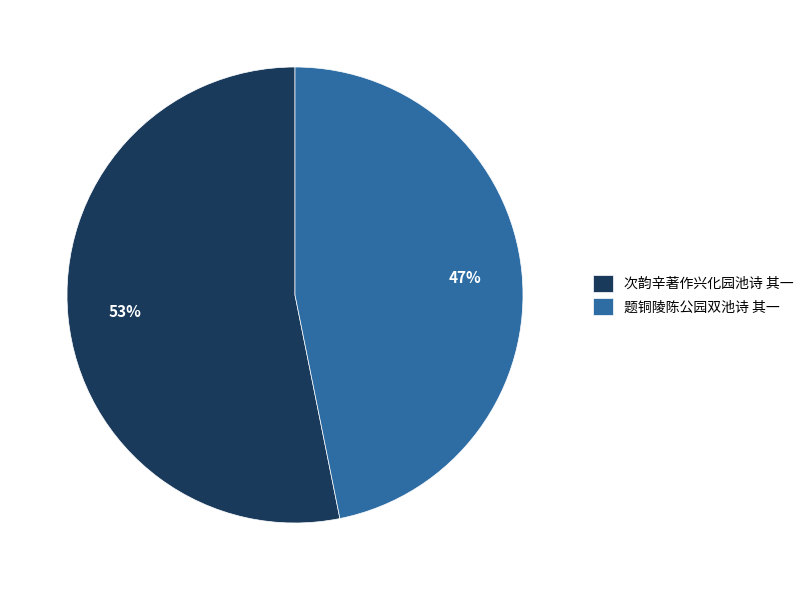

What is the largest slice in the pie chart?

次韵辛著作兴化园池诗 其一